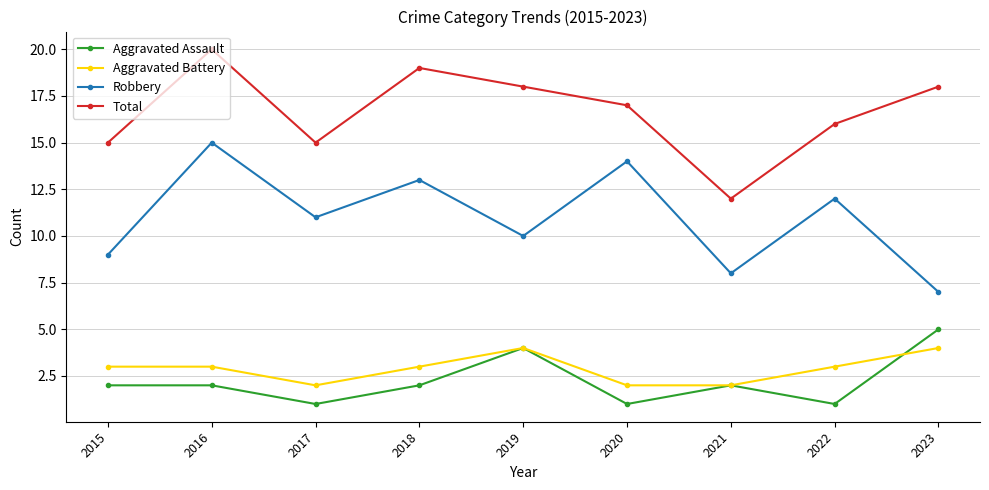

What is the value of the Aggravated Battery point at the 2nd from the left?

3